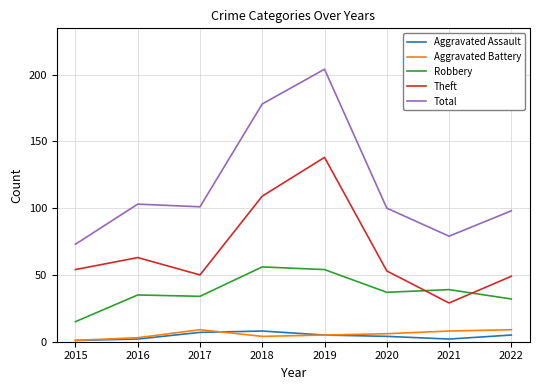

Which label corresponds to the largest value in the chart?

2019